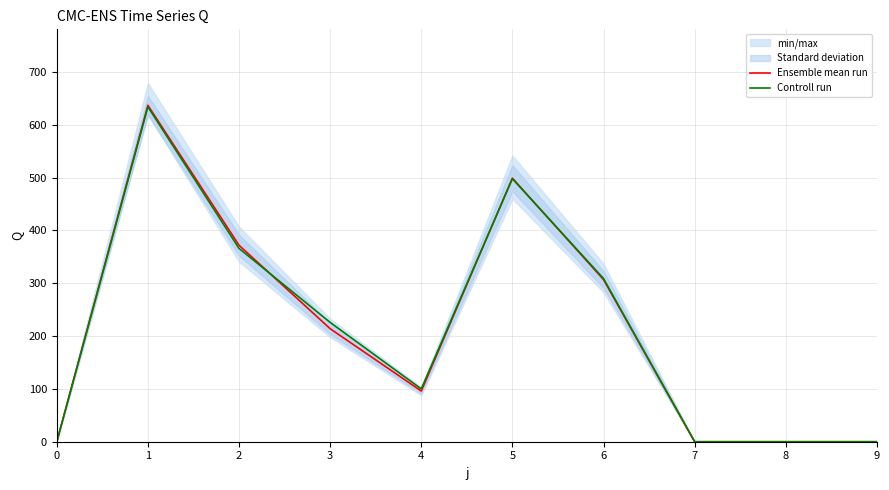

What is the average value of the Ensemble mean run series?

212